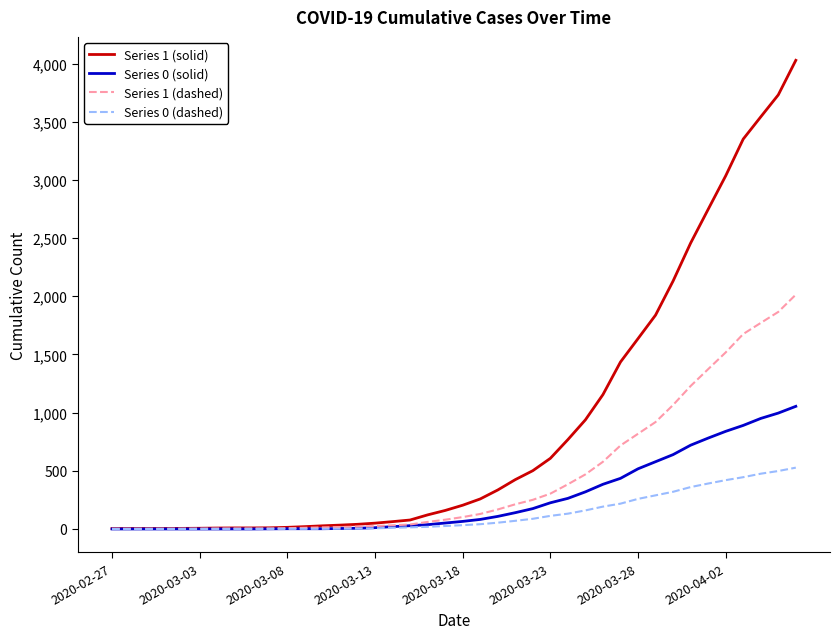

What is the maximum value shown in the chart?

4028.0